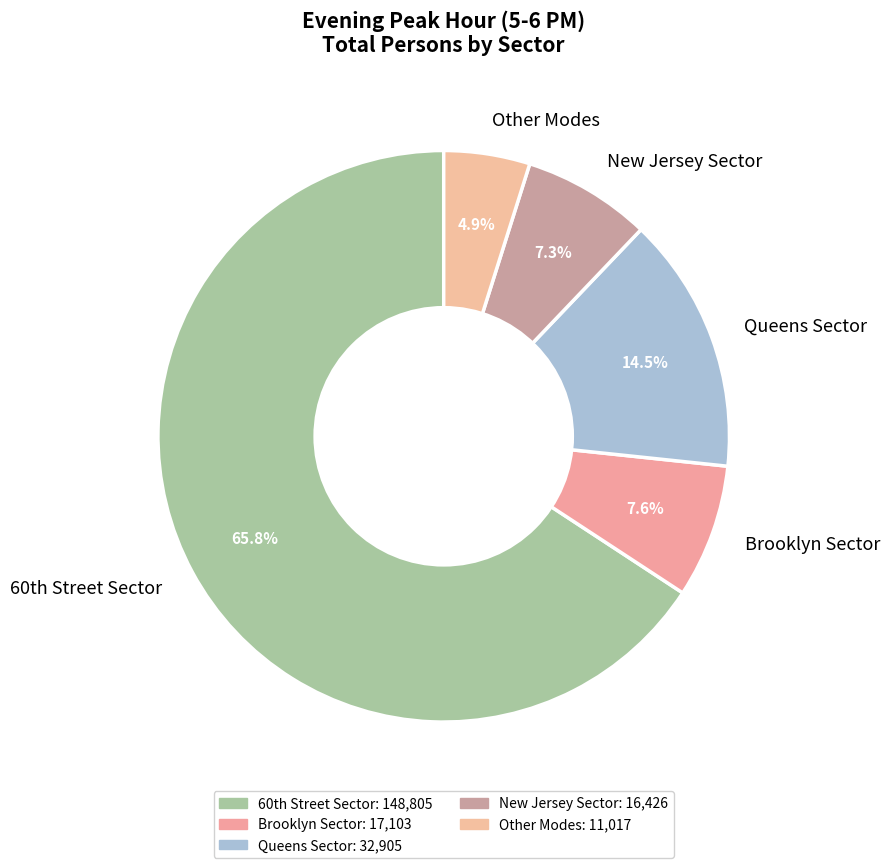

How many segments does this pie chart have?

5